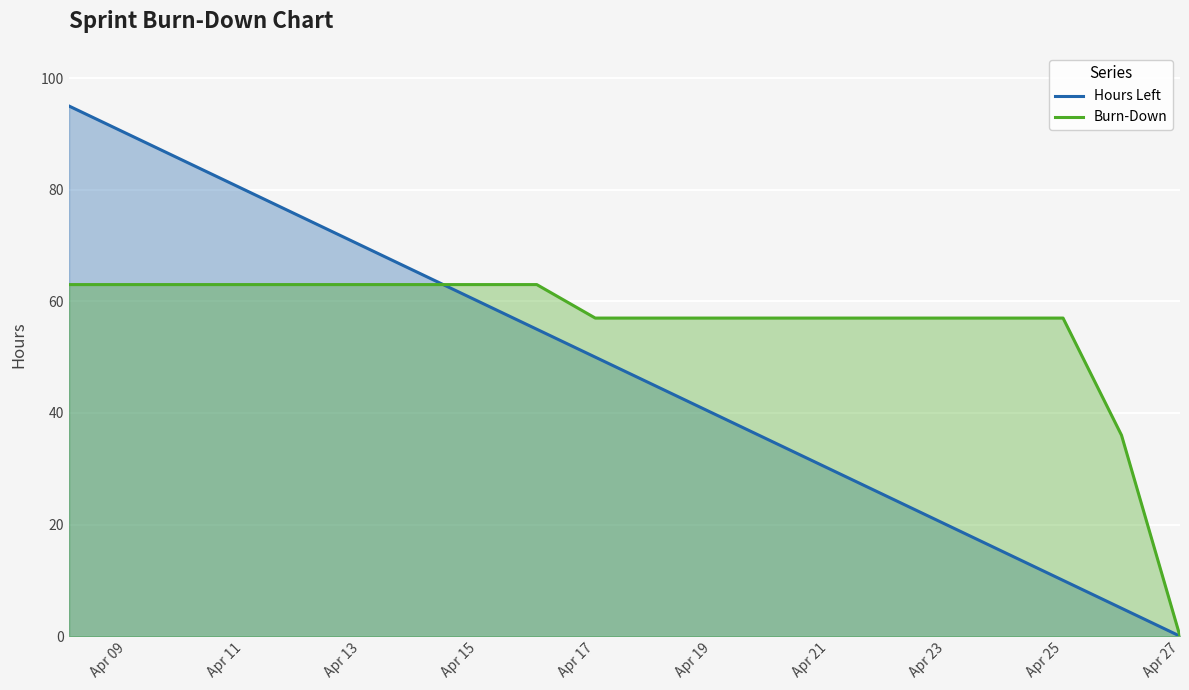

Which series has the widest spread of values?

Hours Left